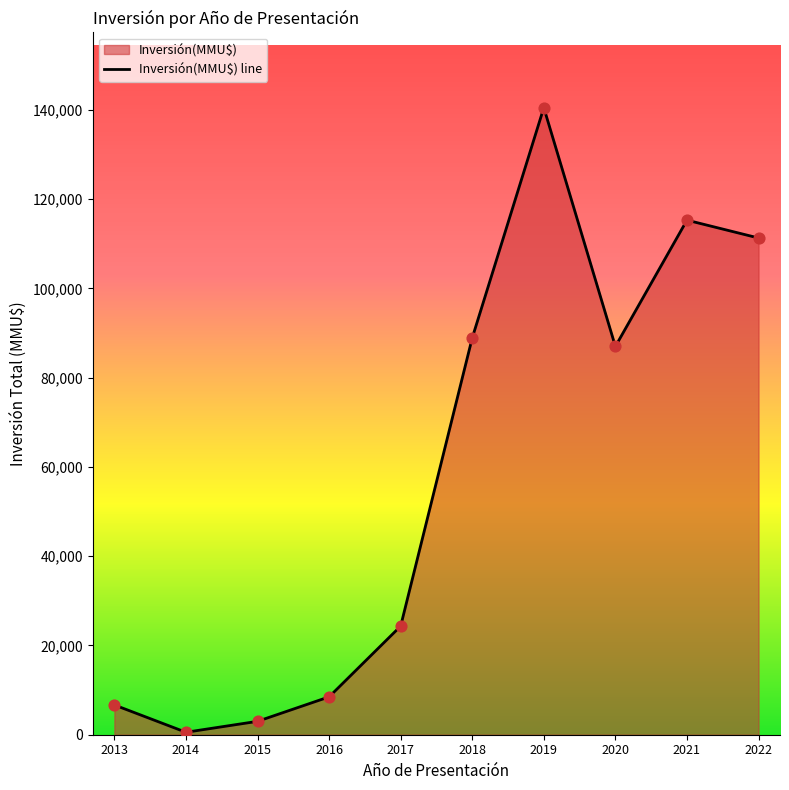

What is the ratio of the value at 2022 to the value at 2021?

1.0